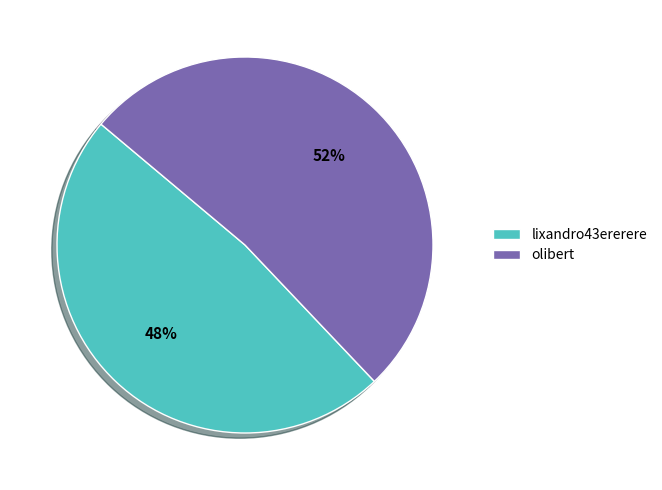

Rank the categories by value from highest to lowest.

olibert, lixandro43ererere